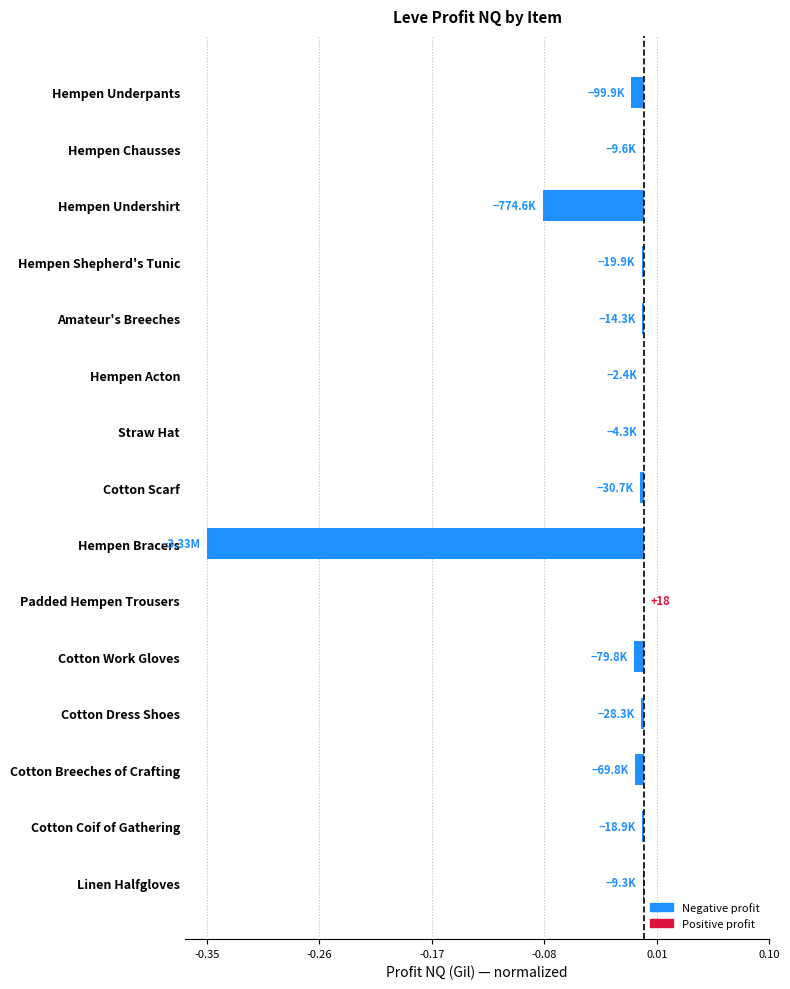

The value at Cotton Coif of Gathering is -0.0. True or false?

True